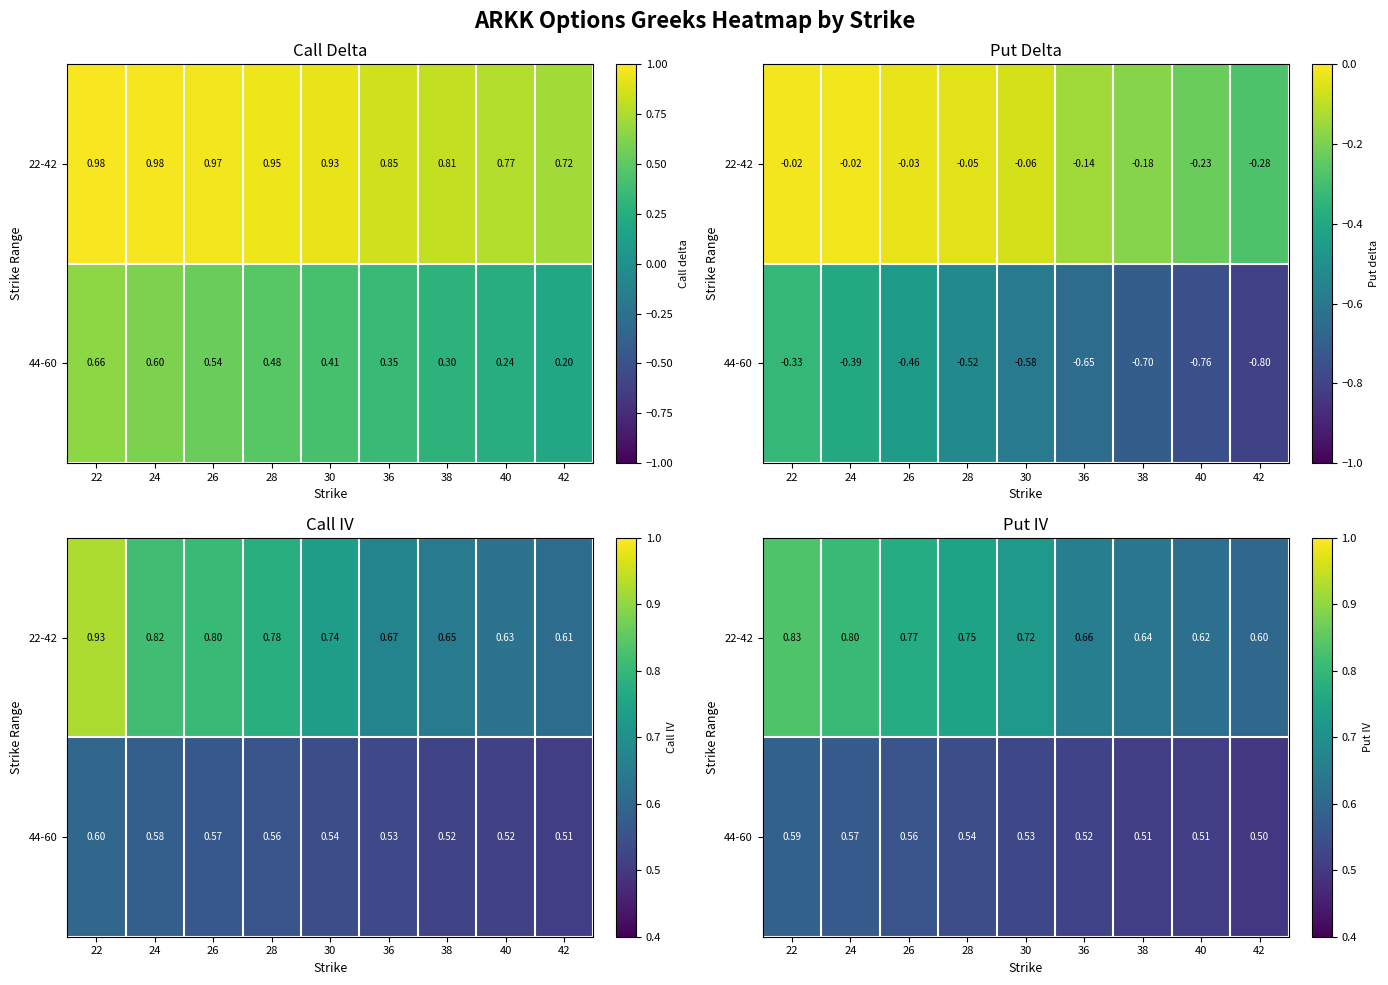

Between 42 and 40, which is larger?

40